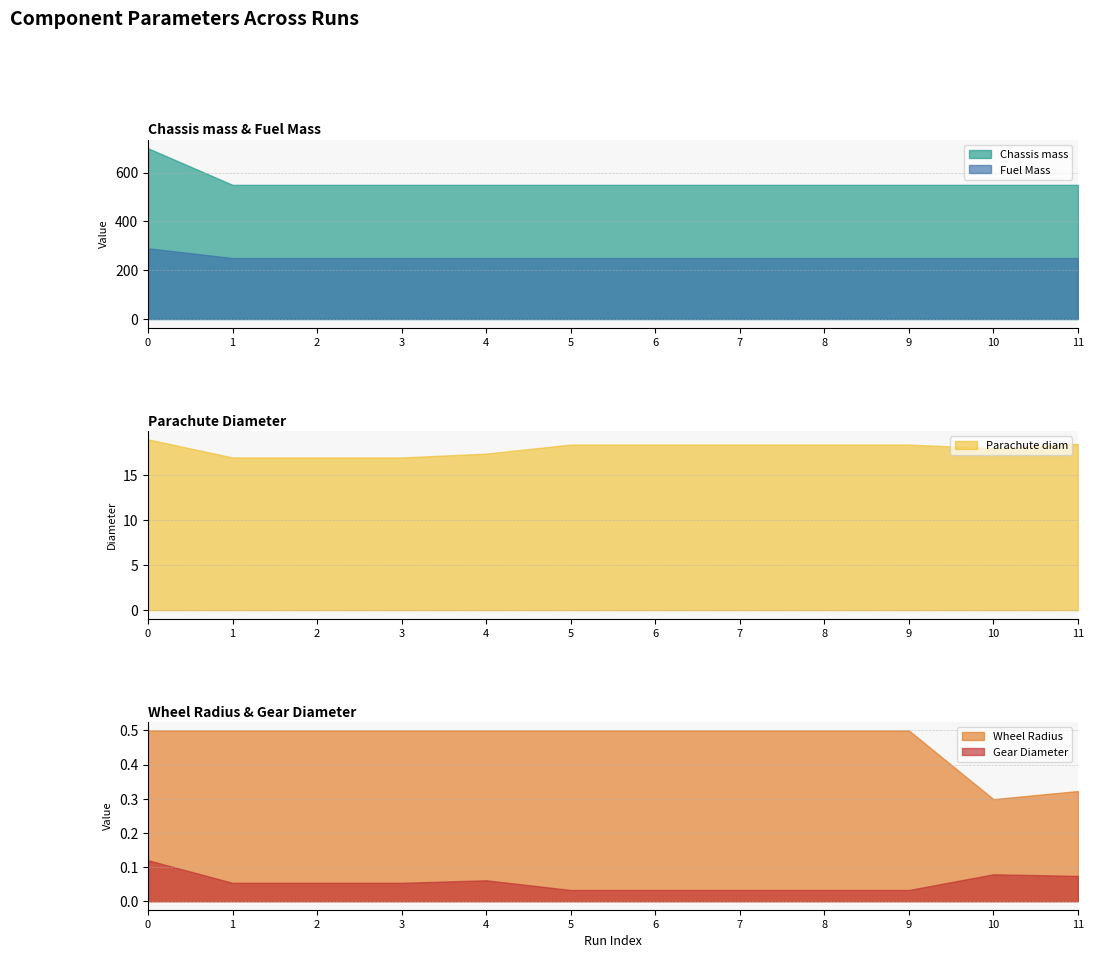

What is the difference between the maximum and minimum values in the Fuel Mass series?

40.0